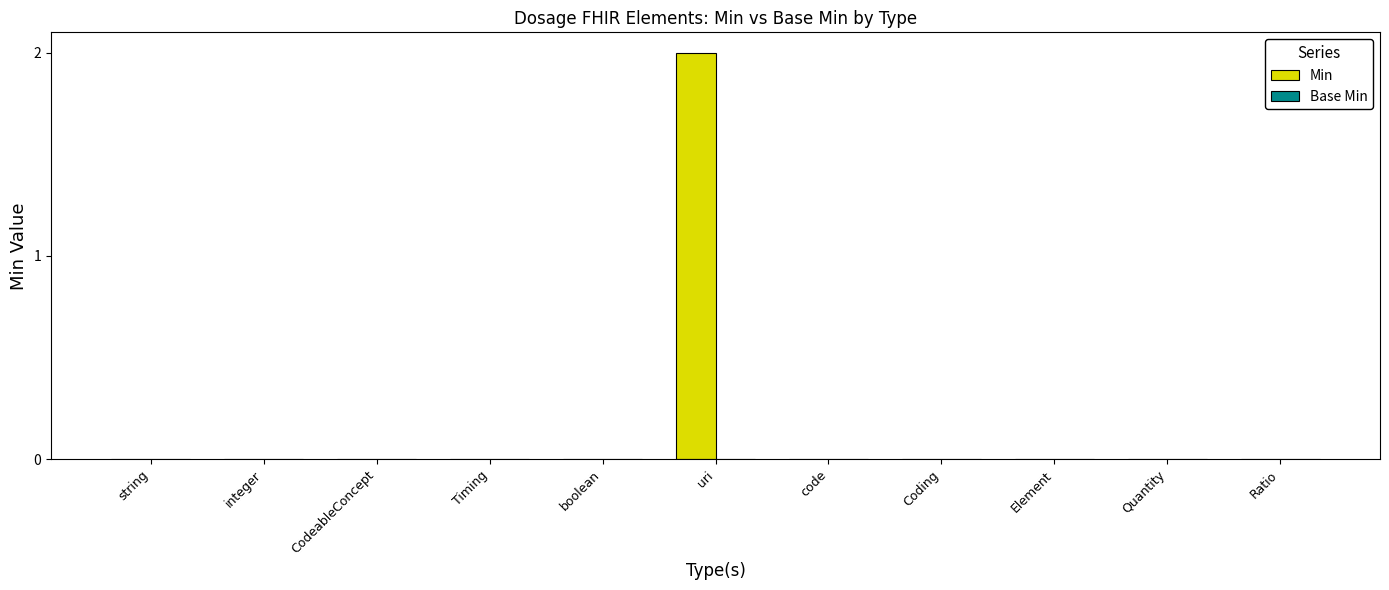

Which category has the highest value across all series?

uri